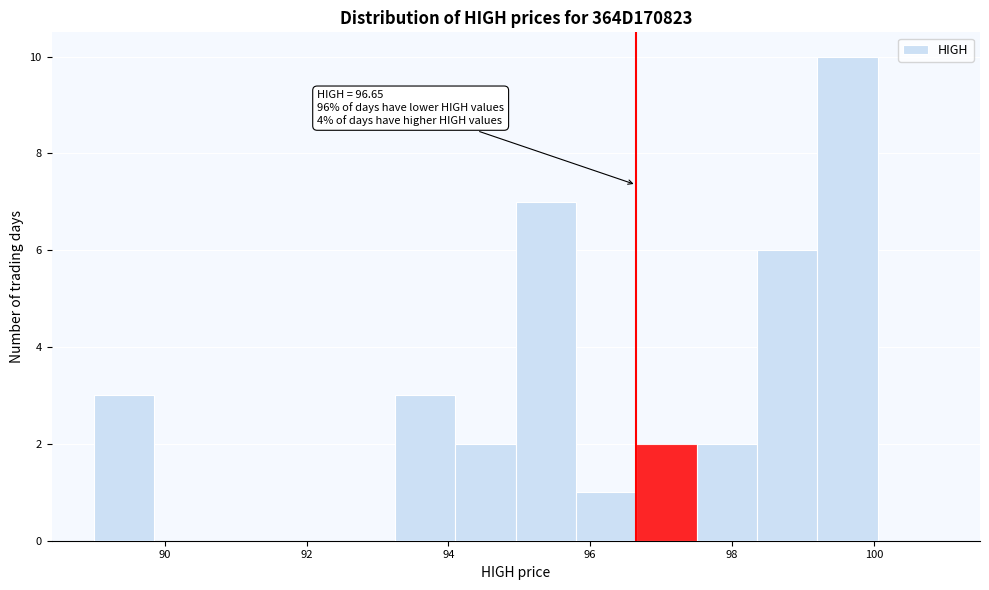

Over which range of the x-axis is the bar tallest?

99.20 to 100.05